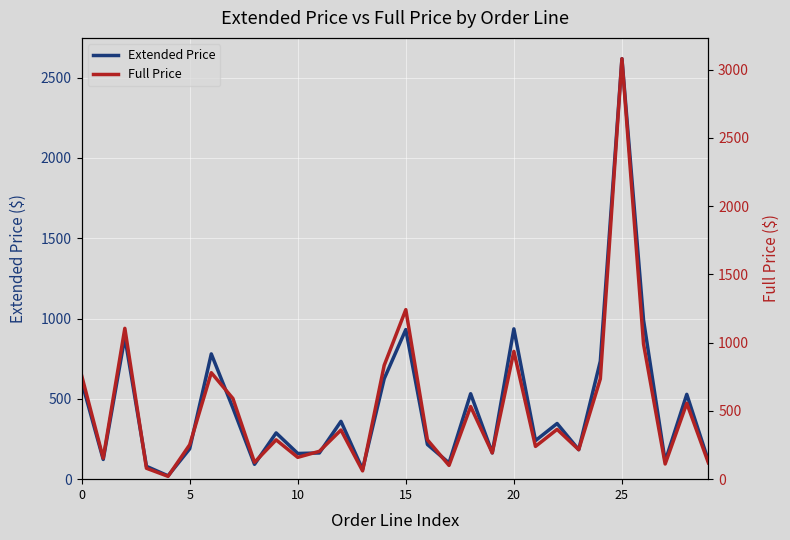

What is the highest value of the Extended Price series?

2618.0